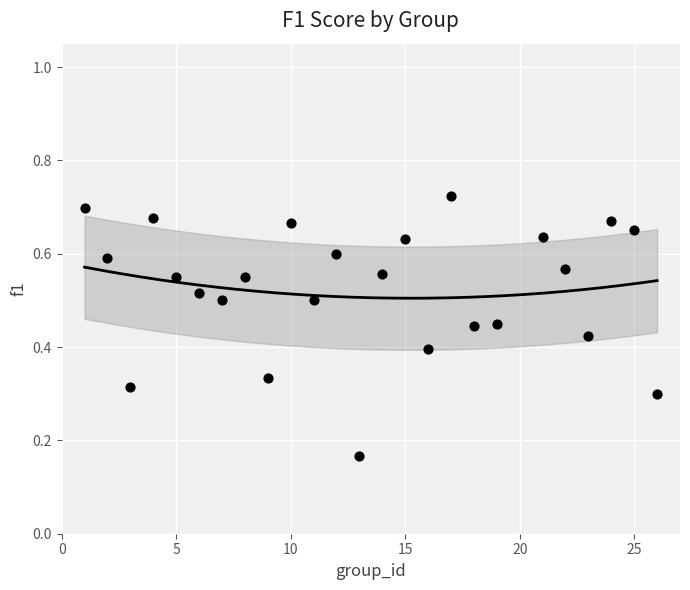

What is the range of X values (max minus min)?

25.0